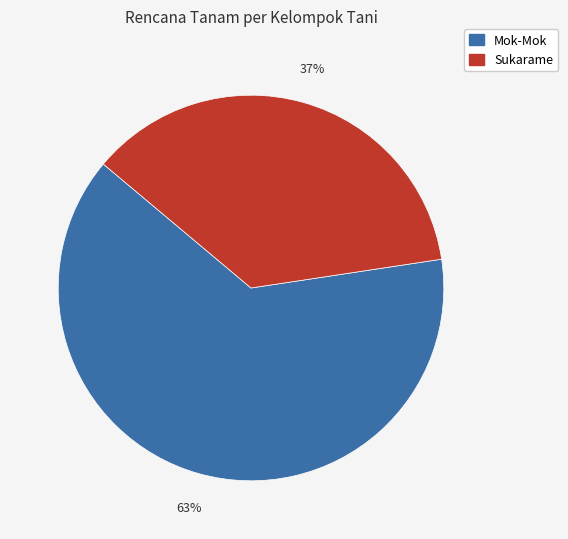

Is there a majority slice in this chart?

Yes